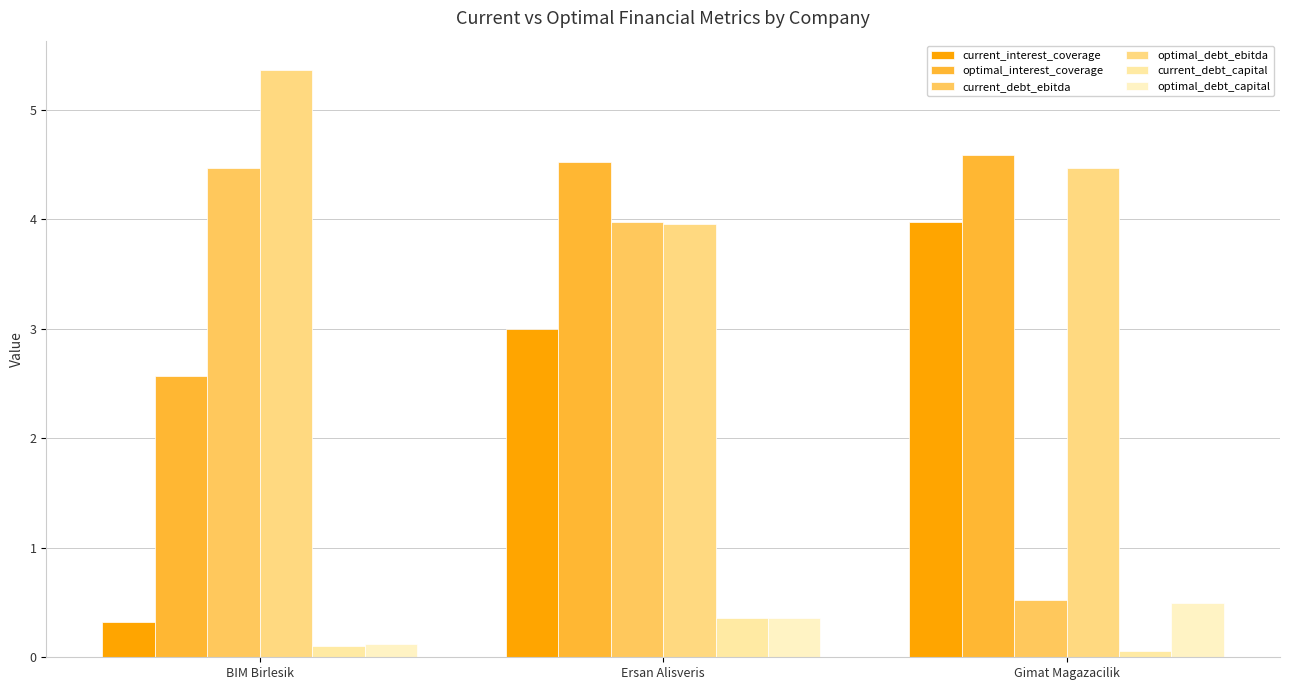

Between Gimat Magazacilik and Ersan Alisveris, which is larger?

Gimat Magazacilik